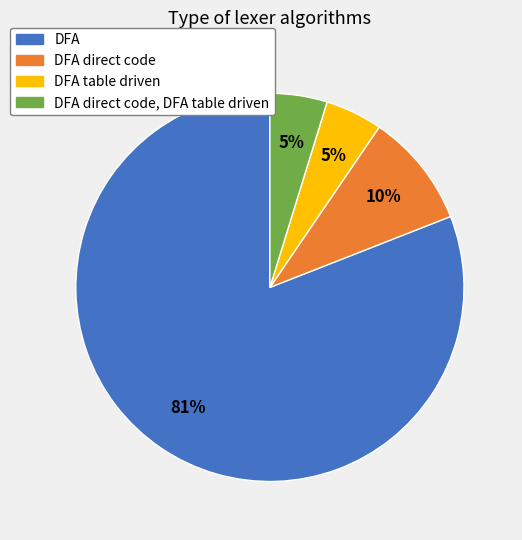

Does any single category account for the majority?

Yes